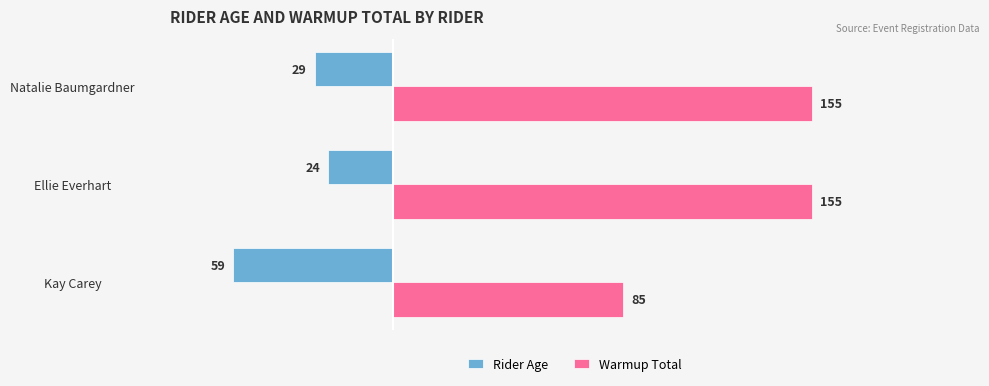

At how many categories does at least one series exceed 82?

3